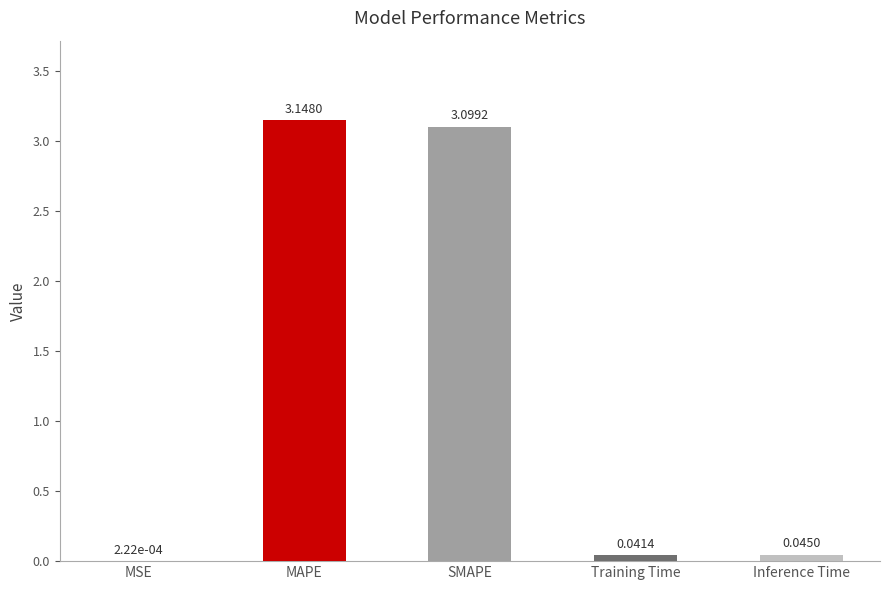

Which has a higher value, SMAPE or MSE?

SMAPE